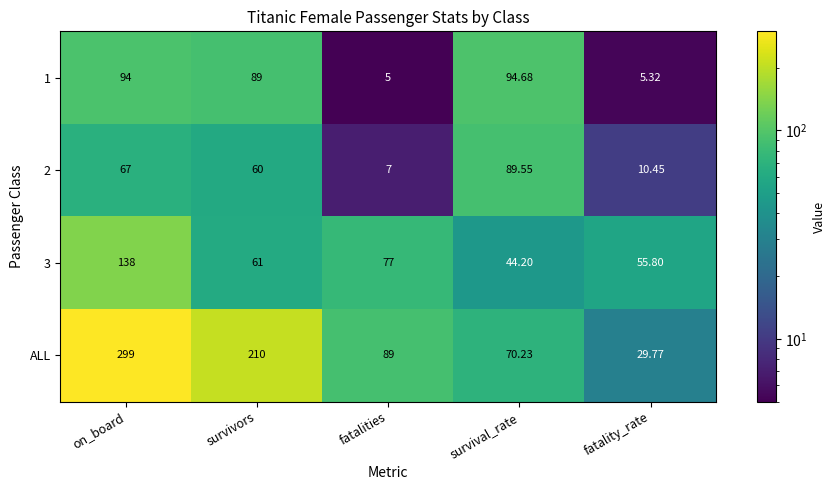

How many values in the 1 series are below 89?

2